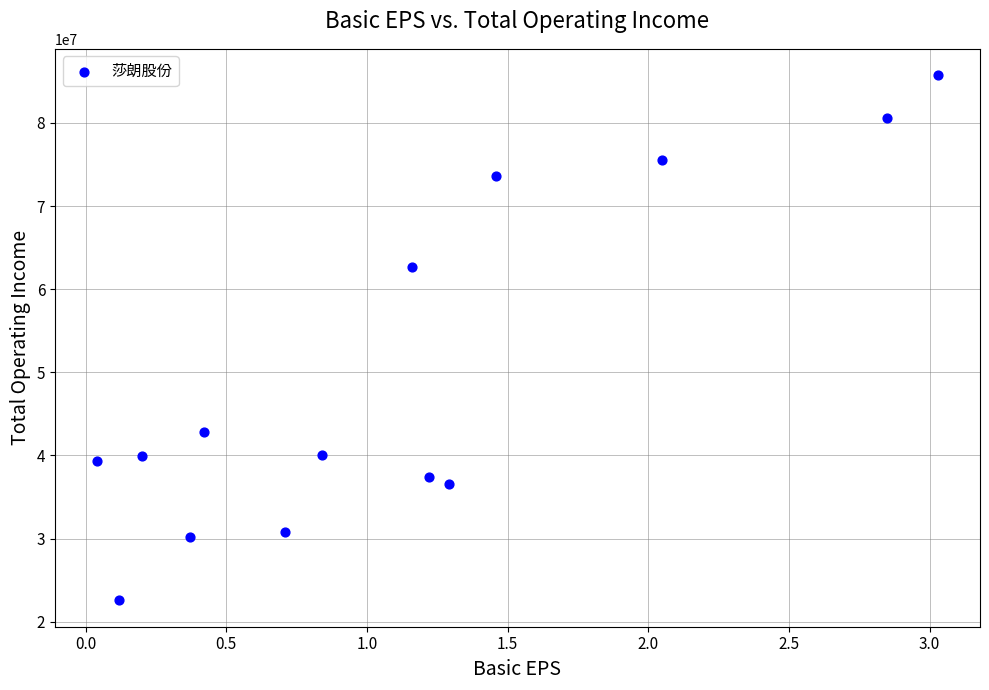

What Y value in the scatter plot is closest to 54154637?

62650655.7